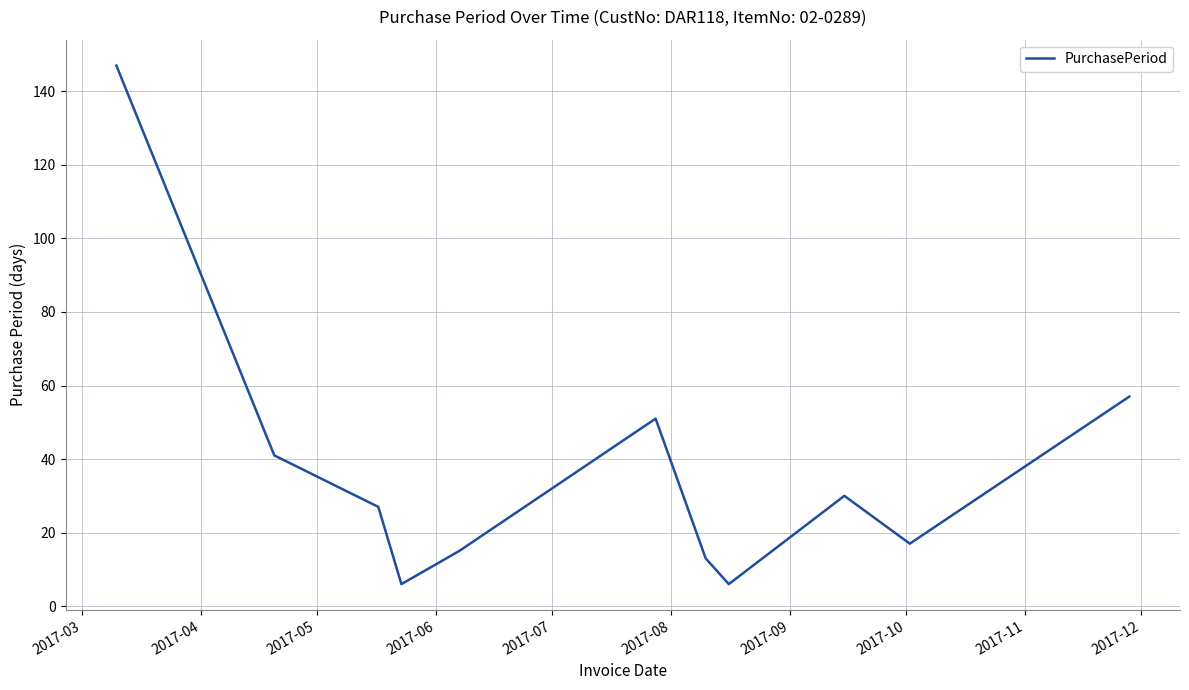

What is the difference between the maximum and minimum values?

141